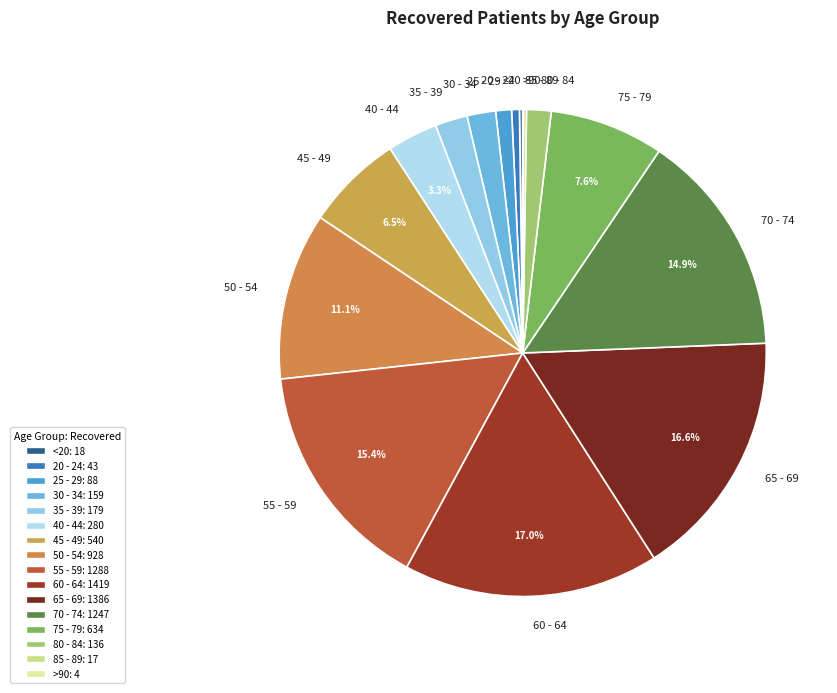

Is it true that 60 - 64 is 17% of the pie?

True